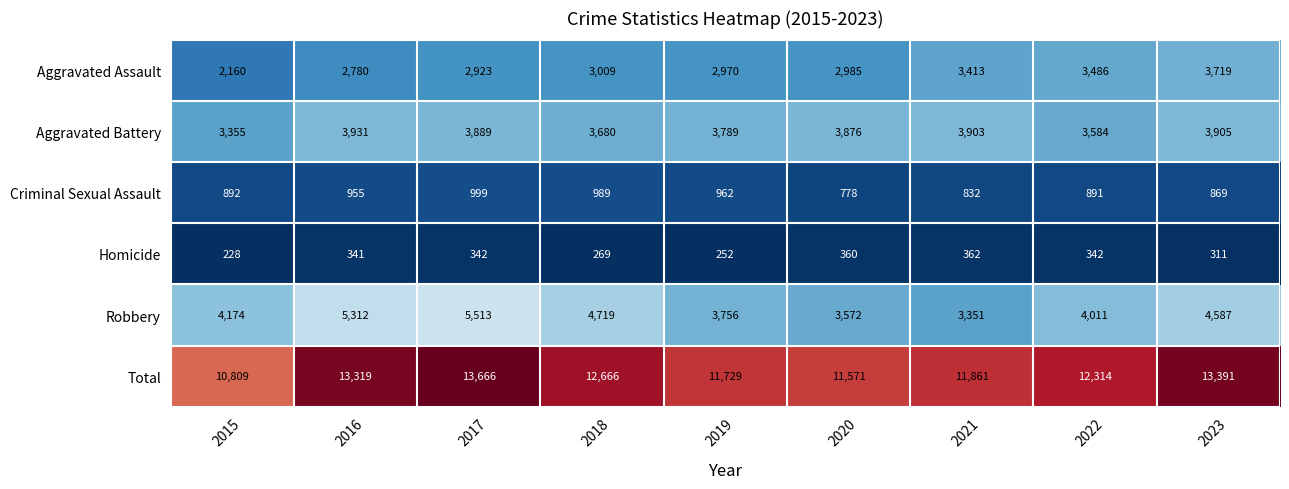

What is the total value across all series at 2015?

21618